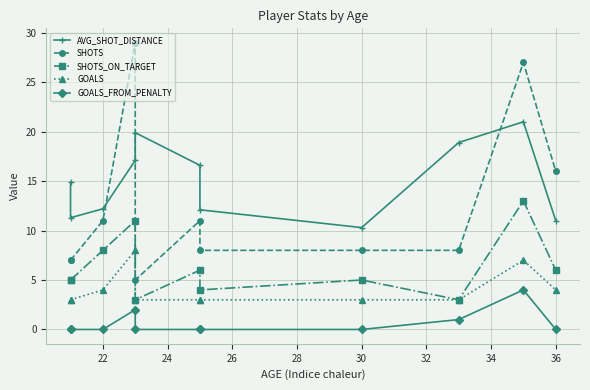

What is the label of the 10th point from the right?

22